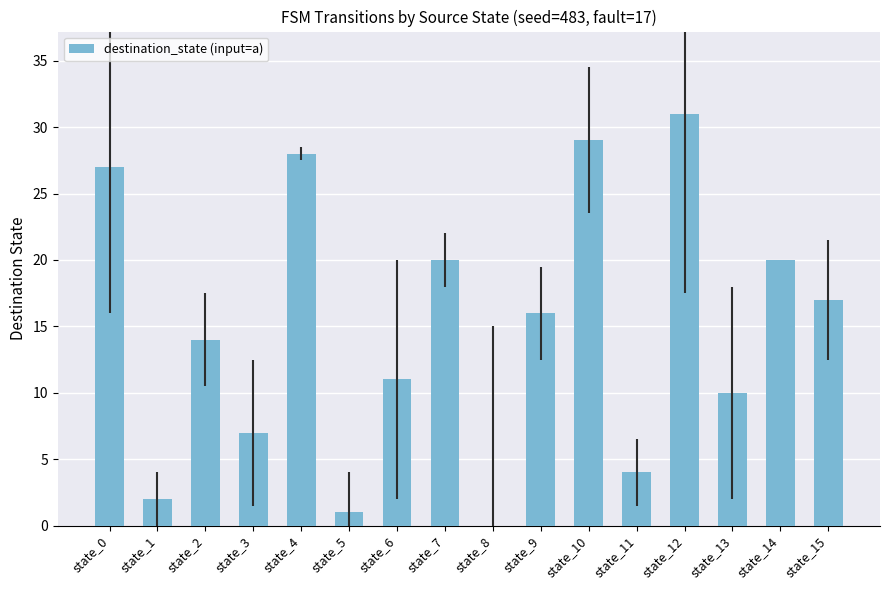

Which label corresponds to the largest value in the chart?

state_12